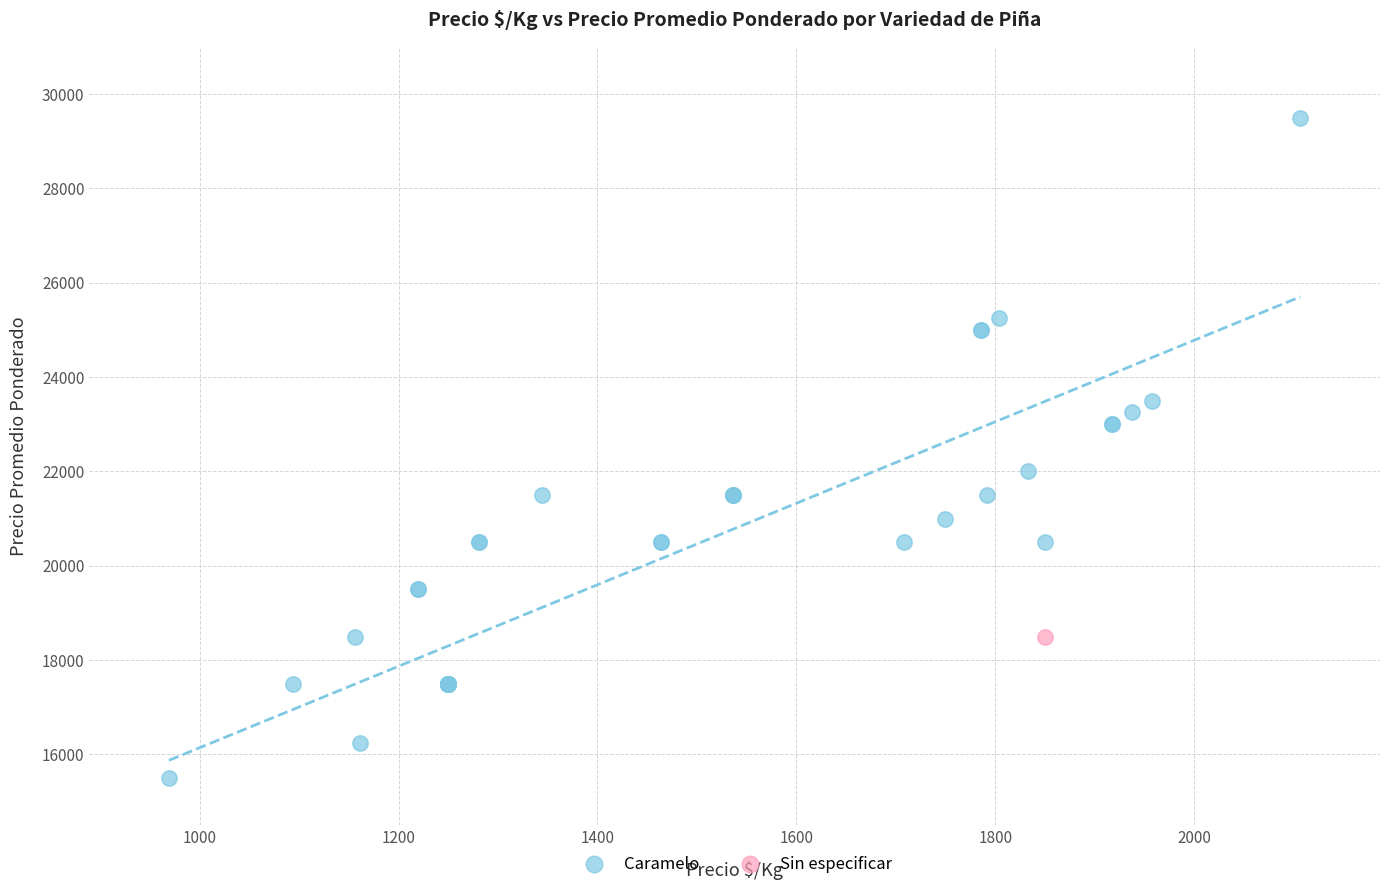

What are all the series names shown in the legend?

Caramelo, Sin especificar